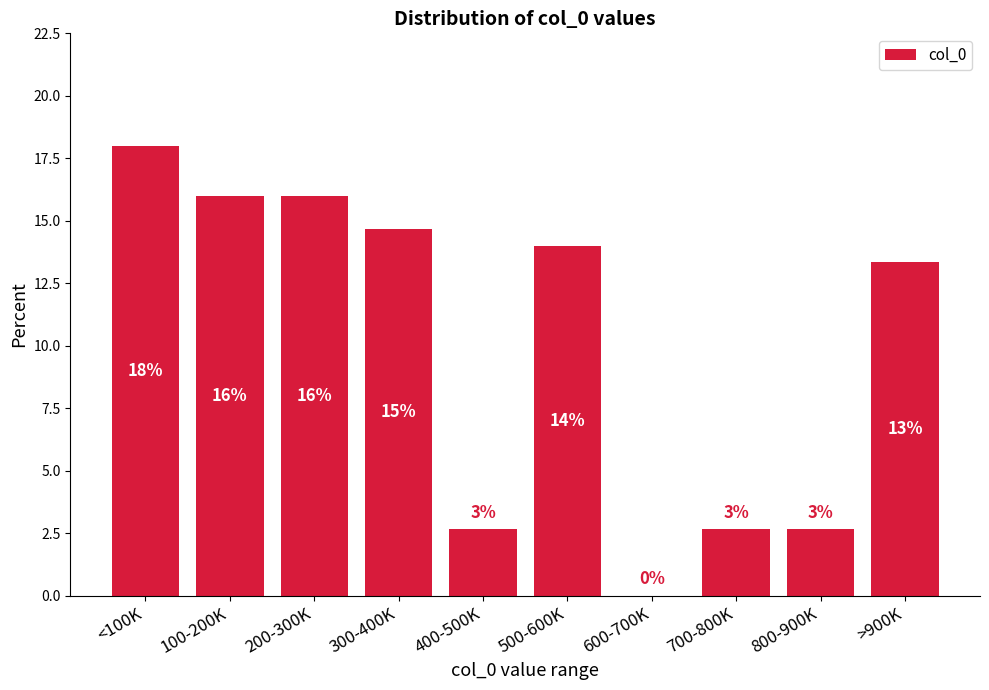

Which has a higher value, 500-600K or 200-300K?

200-300K